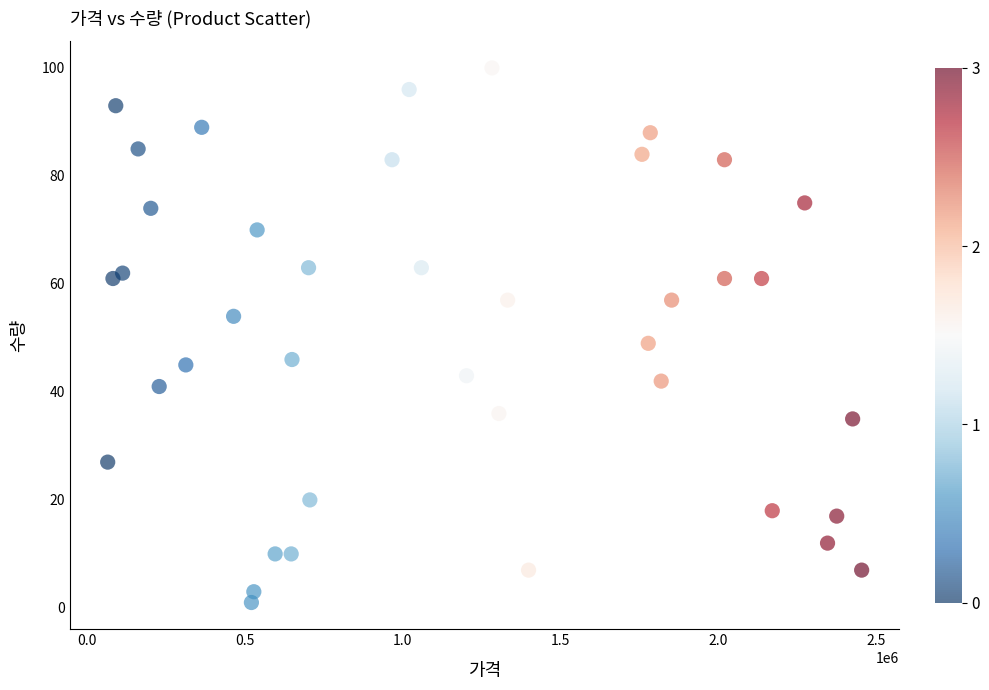

What is the range of Y values (max minus min)?

99